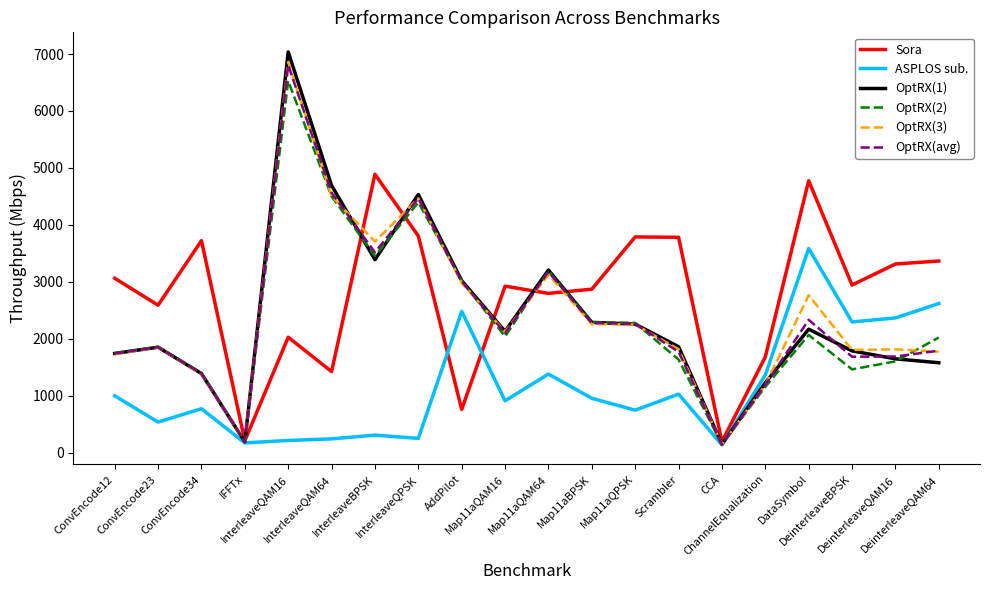

Which series has the widest spread of values?

OptRX(1)